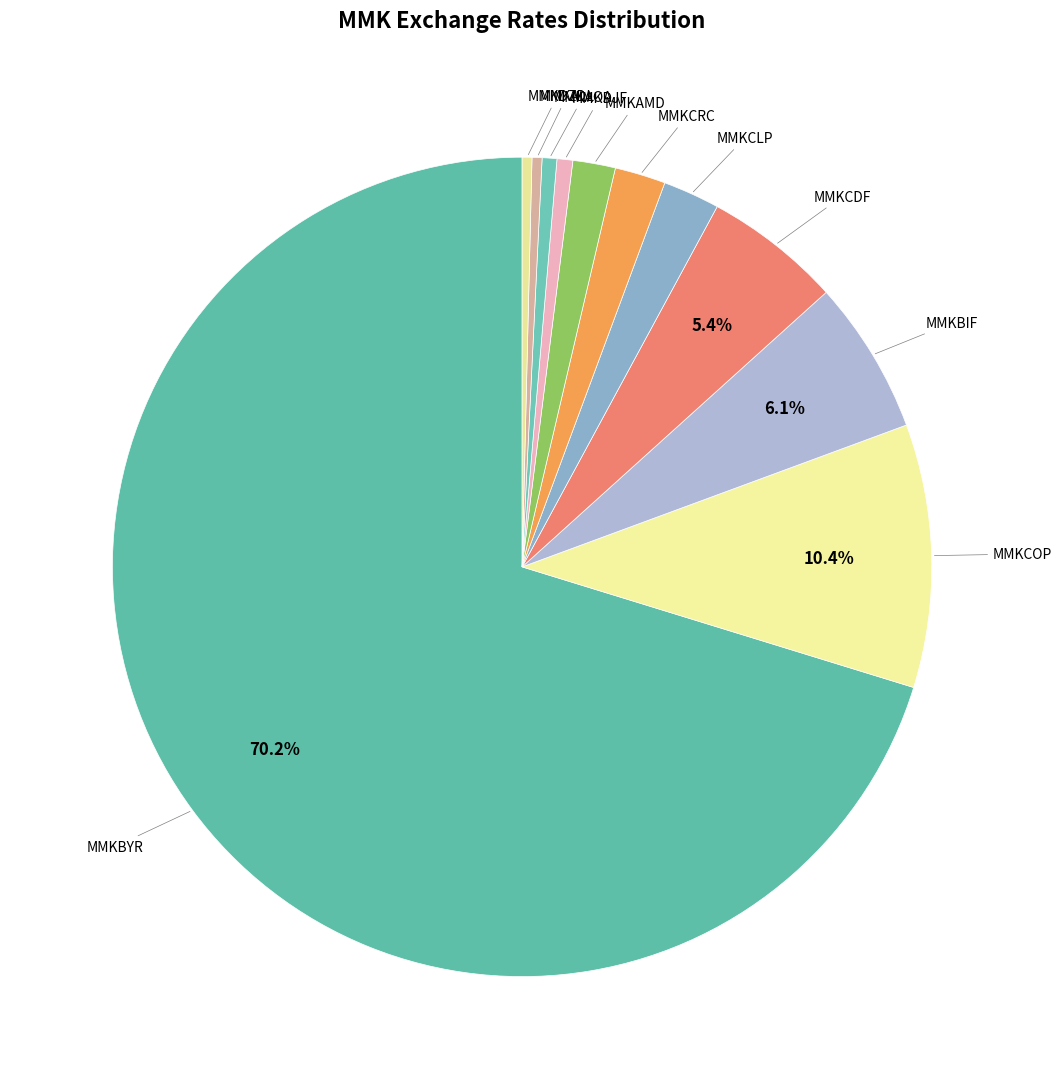

Count the number of slices in the pie.

11